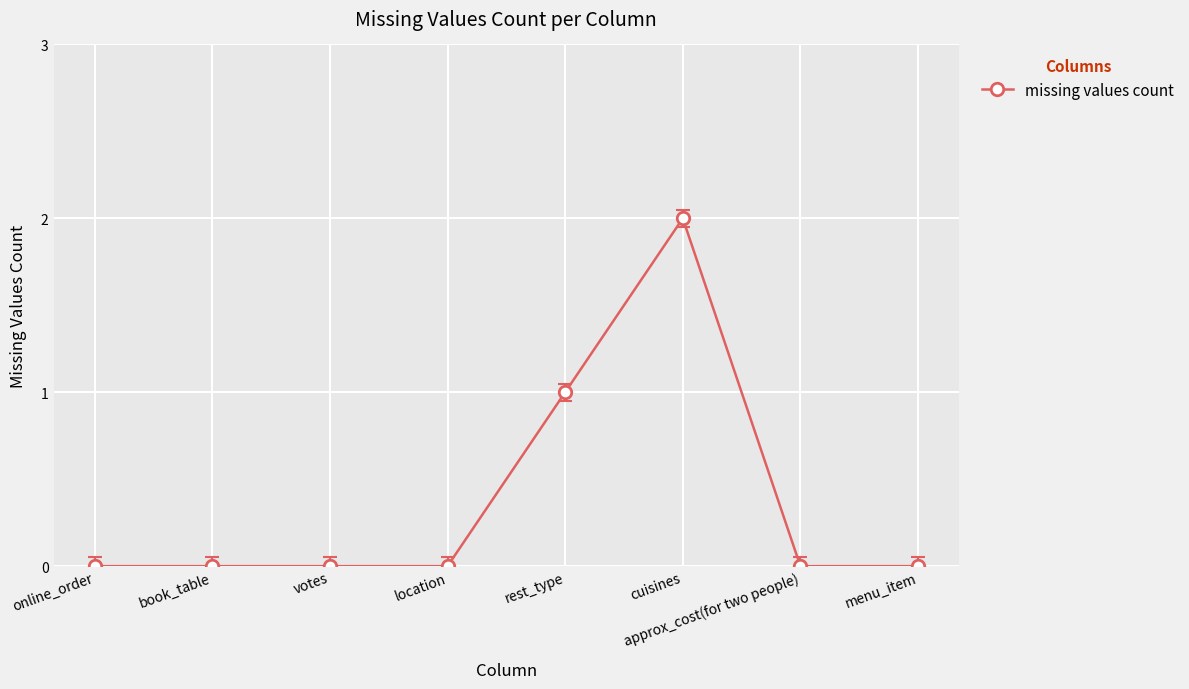

How many data points does each series have?

8